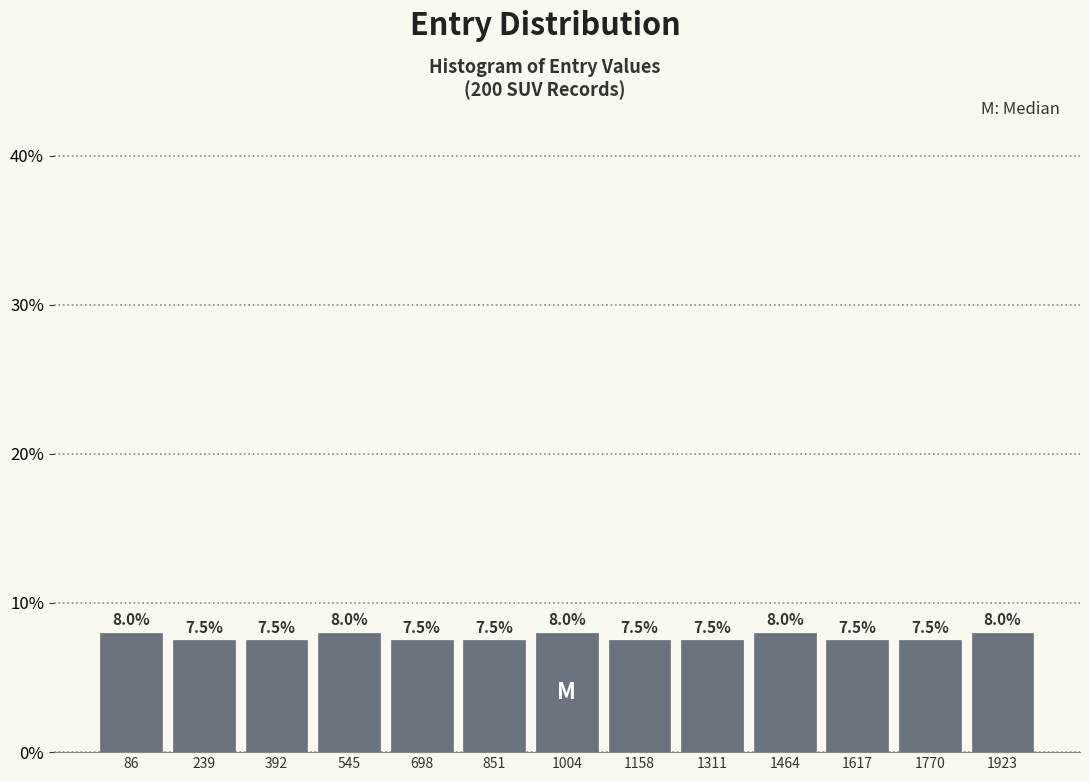

Reading left to right, transcribe this chart: for each bar, give the range it covers on the x-axis and its height. The bar edges are not printed on the chart, so give them approximately, as read against the axis.

20 to 160: 8.0
160 to 320: 7.5
320 to 460: 7.5
460 to 620: 8.0
620 to 780: 7.5
780 to 920: 7.5
920 to 1080: 8.0
1080 to 1240: 7.5
1240 to 1380: 7.5
1380 to 1540: 8.0
1540 to 1700: 7.5
1700 to 1840: 7.5
1840 to 2000: 8.0